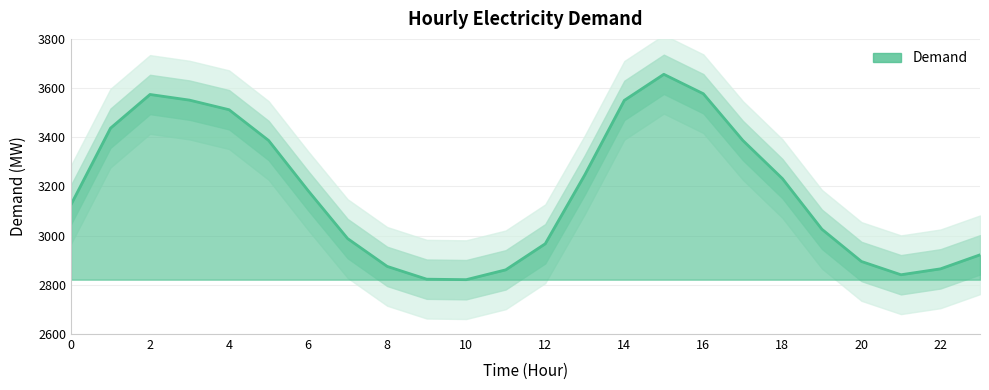

How many data points are less than 3183?

12